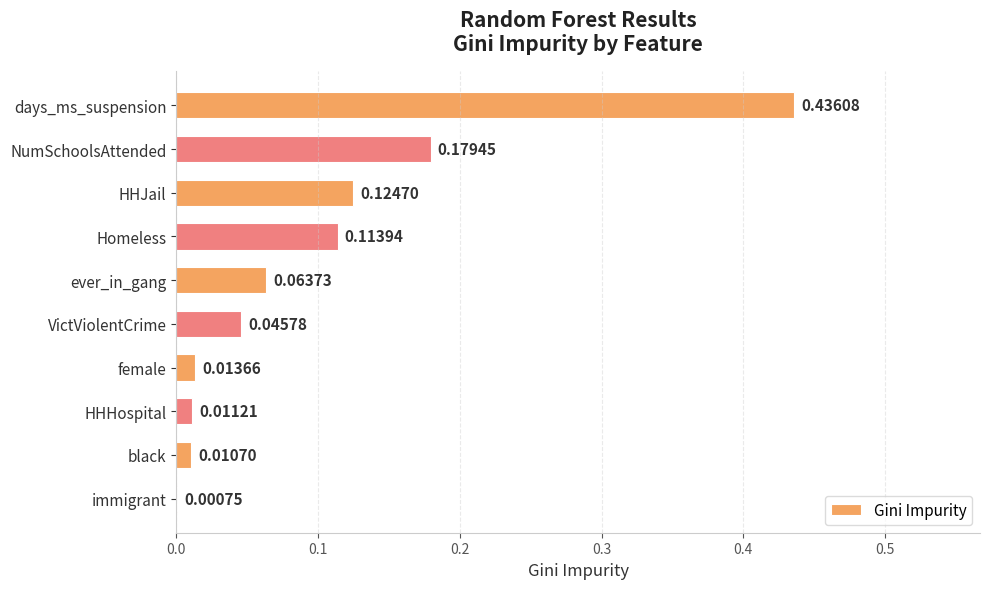

What is the change in value from days_ms_suspension to ever_in_gang?

-0.4